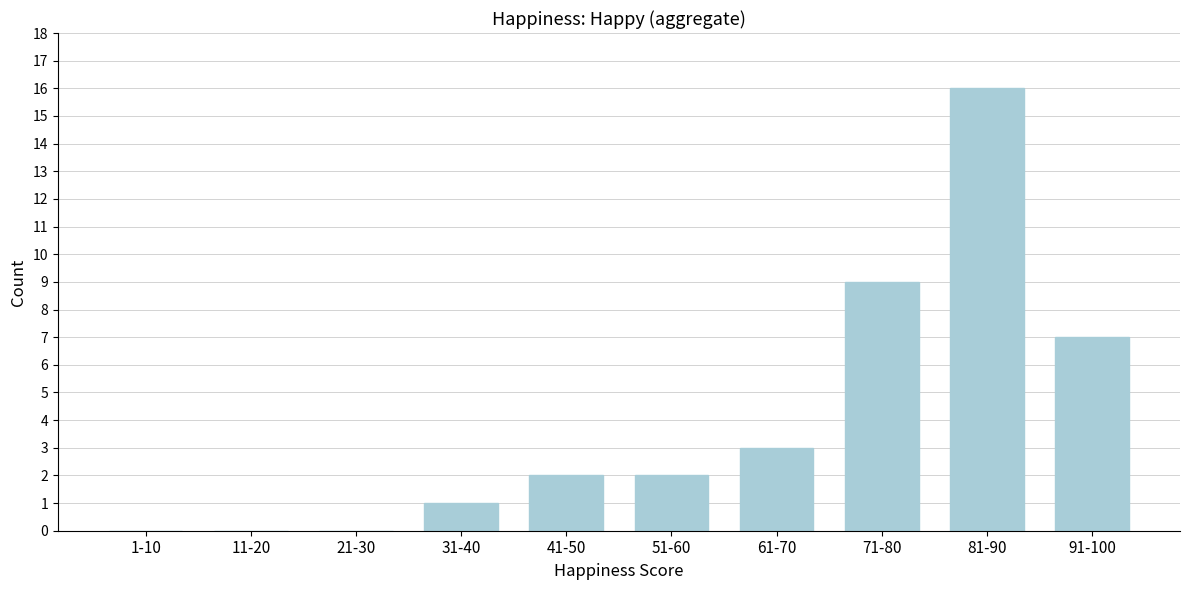

Reading right to left, extract all data points from this chart.

91-100=7	81-90=16	71-80=9	61-70=3	51-60=2	41-50=2	31-40=1	21-30=0	11-20=0	1-10=0